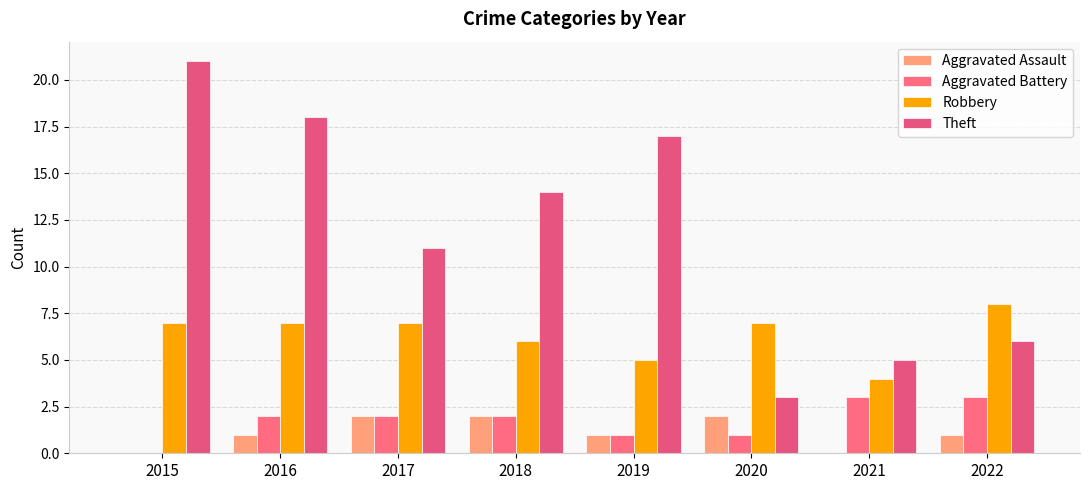

Are the bars horizontal?

No